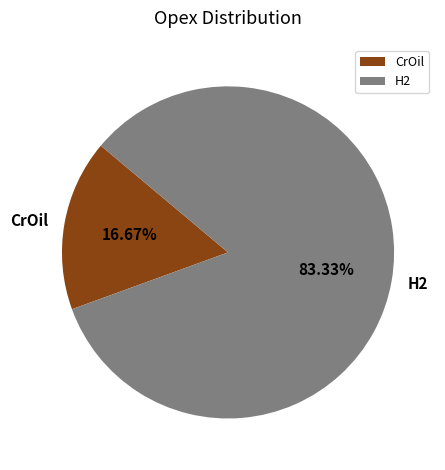

How many slices are in this pie chart?

2